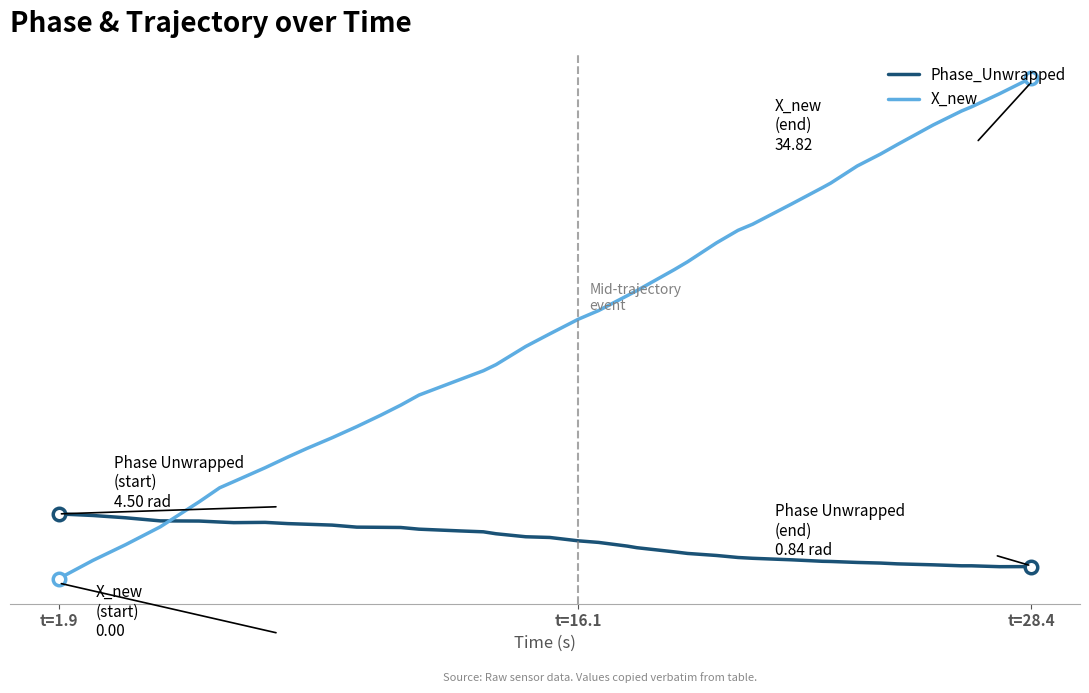

Does the chart have visible grid lines?

No